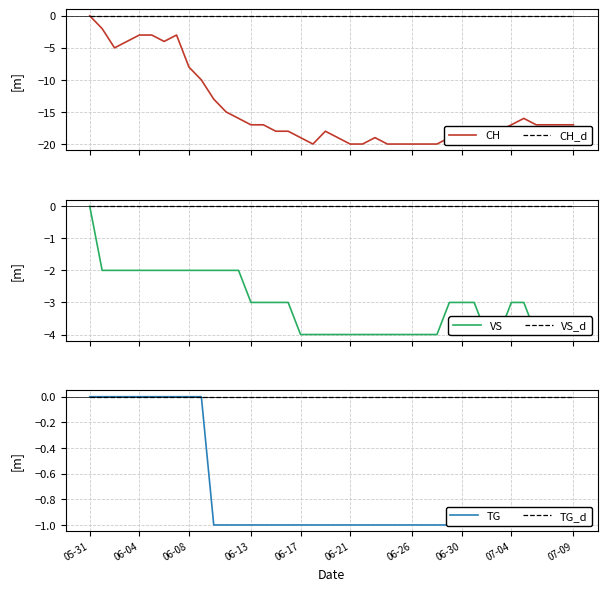

The TG series shows -1 at 06-13. True or false?

True